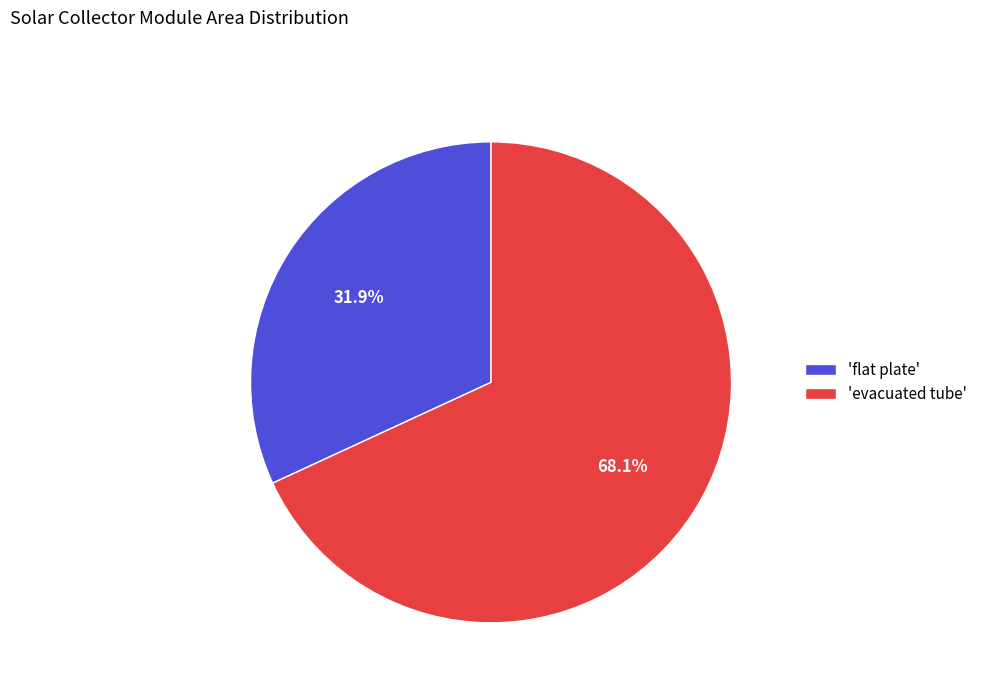

Do 'evacuated tube' and 'flat plate' together represent more than half of the pie?

Yes